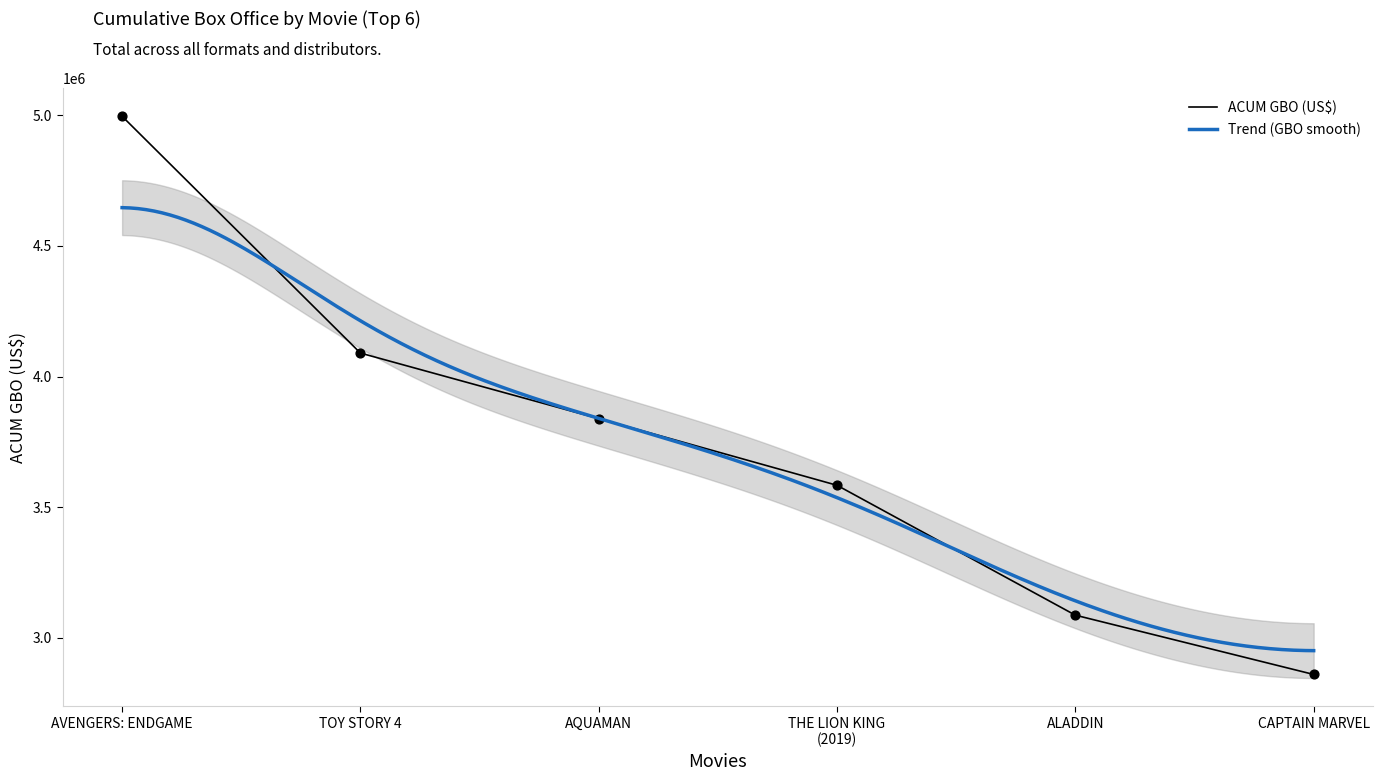

Which series has the largest total across all categories?

ACUM GBO (US$)